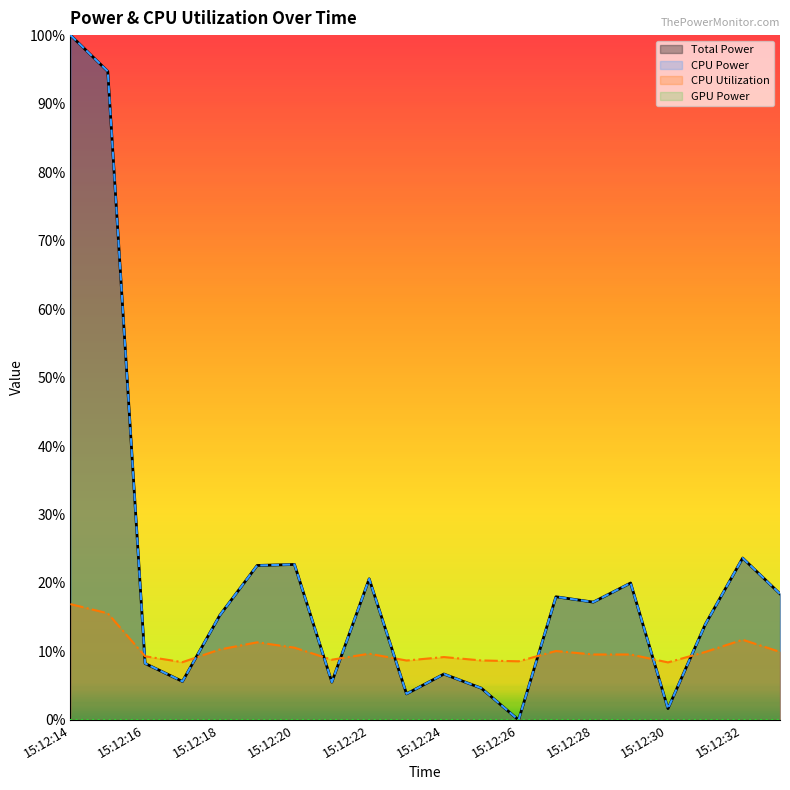

True or false: Total Power has more than 2 interior local peaks.

True